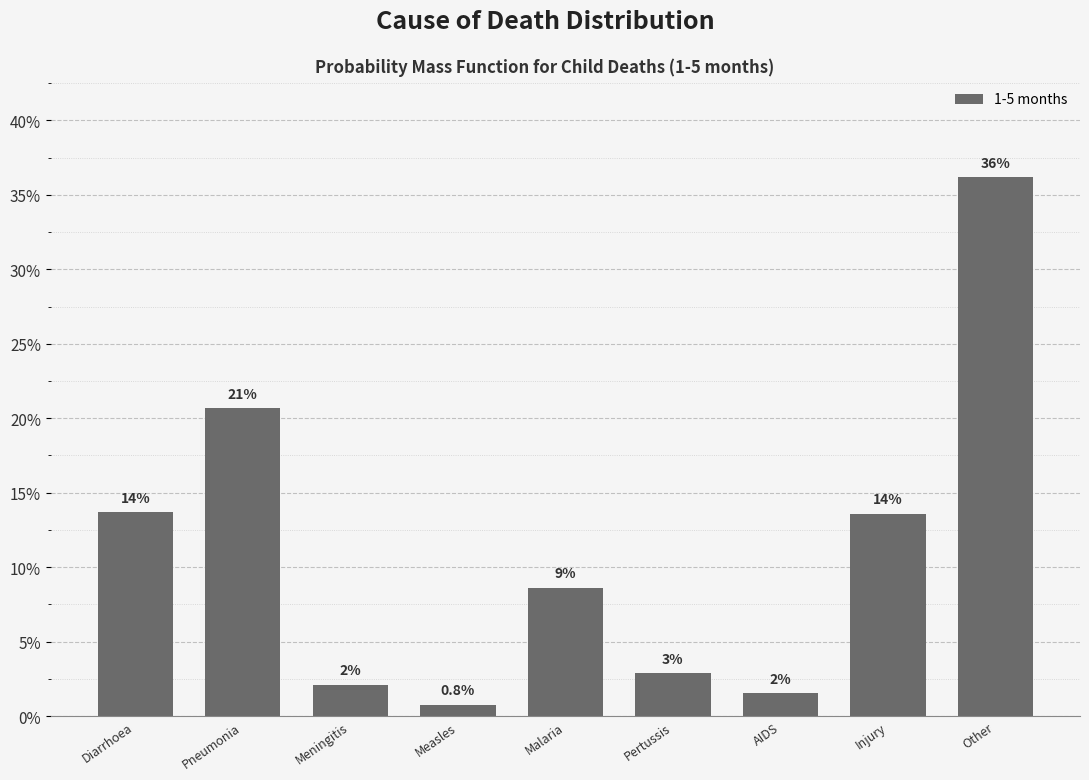

Are the bars horizontal?

No